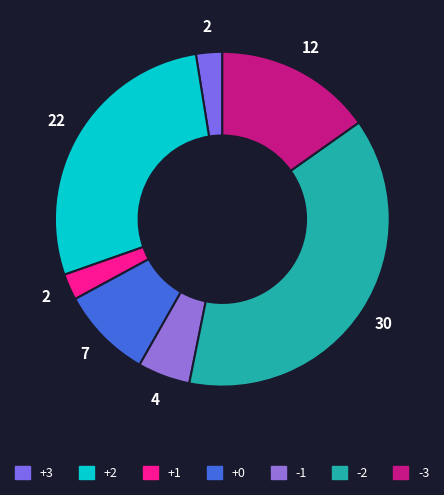

To the nearest percent, what portion does -1 represent?

5%